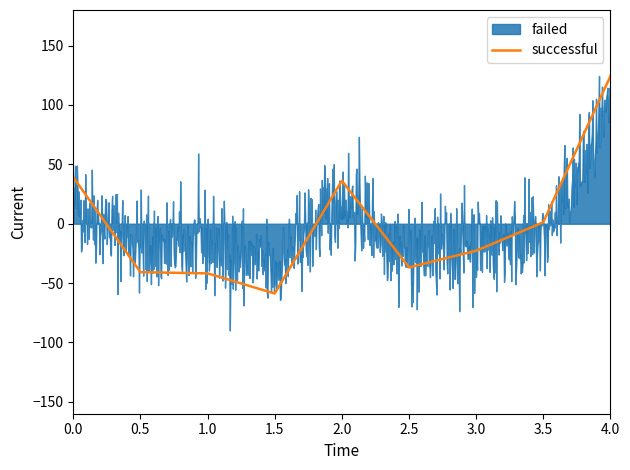

What is the maximum value for successful?

124.2